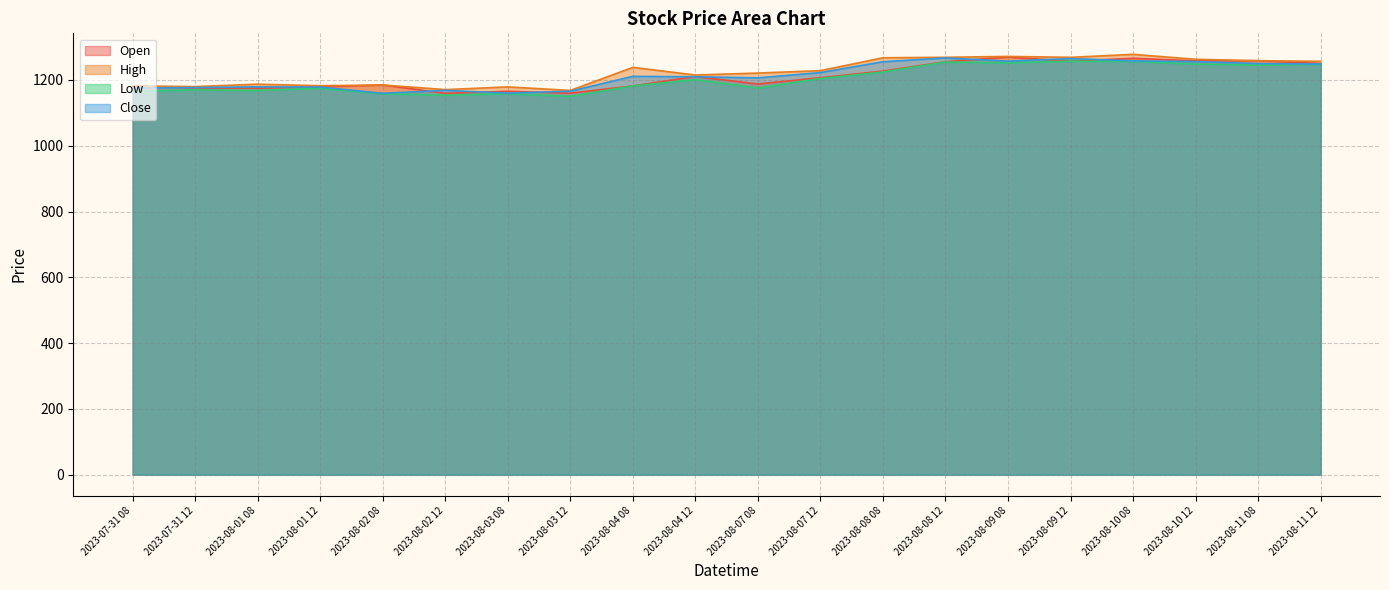

Reading left to right, transcribe all the data shown in this chart.

Open: 1181.8	1175.7	1175.0	1179.1	1184.8	1159.4	1165.7	1159.8	1181.9	1210.5	1187.6	1206.9	1227.0	1255.4	1269.7	1257.1	1265.9	1258.1	1258.6	1250.0
High: 1181.8	1179.8	1187.2	1182.5	1184.8	1170.7	1178.9	1168.2	1238.3	1215.1	1221.0	1228.3	1267.5	1268.9	1271.6	1268.8	1277.9	1262.9	1258.6	1256.8
Low: 1165.4	1169.8	1168.2	1174.5	1158.0	1153.6	1158.2	1150.0	1181.9	1200.9	1175.3	1204.4	1224.2	1254.3	1252.3	1257.1	1256.3	1248.2	1245.1	1247.6
Close: 1175.5	1177.0	1179.1	1178.3	1159.4	1168.3	1160.0	1165.8	1211.0	1209.8	1206.4	1222.5	1255.5	1267.0	1257.2	1265.1	1258.1	1256.0	1250.0	1248.2